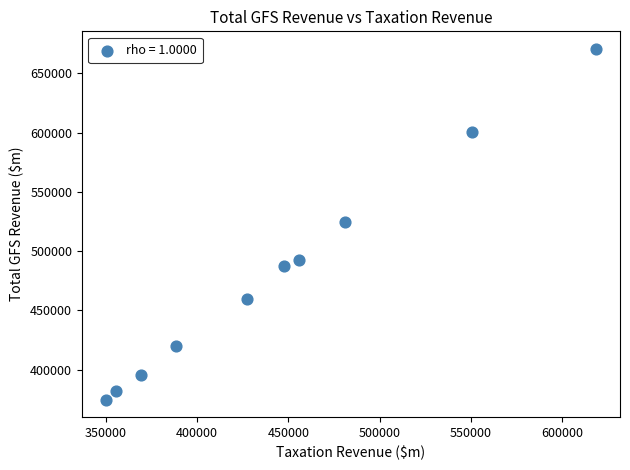

What is the average X value?

444440